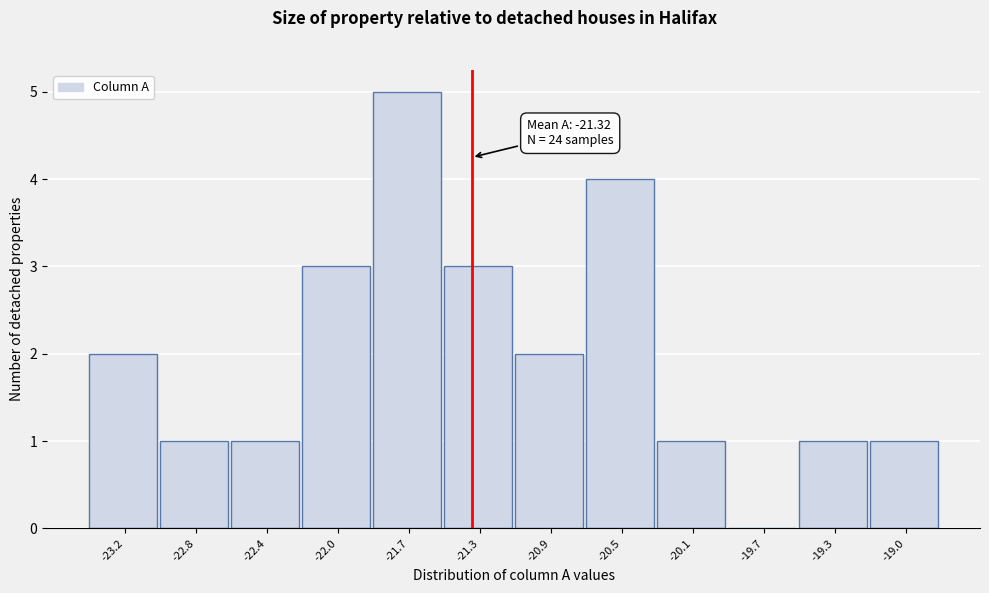

Over which range of the x-axis is the bar tallest?

-21.85 to -21.45